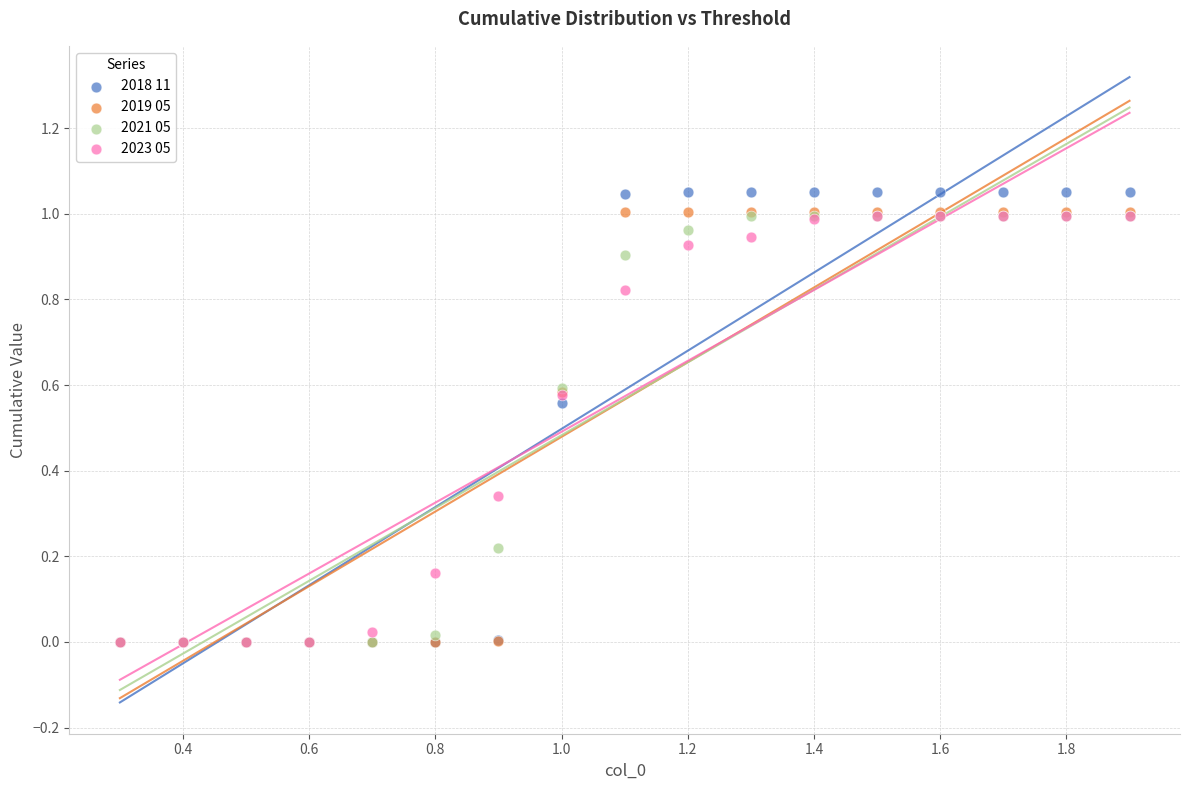

Which series has the largest Y range (max minus min)?

2018 11